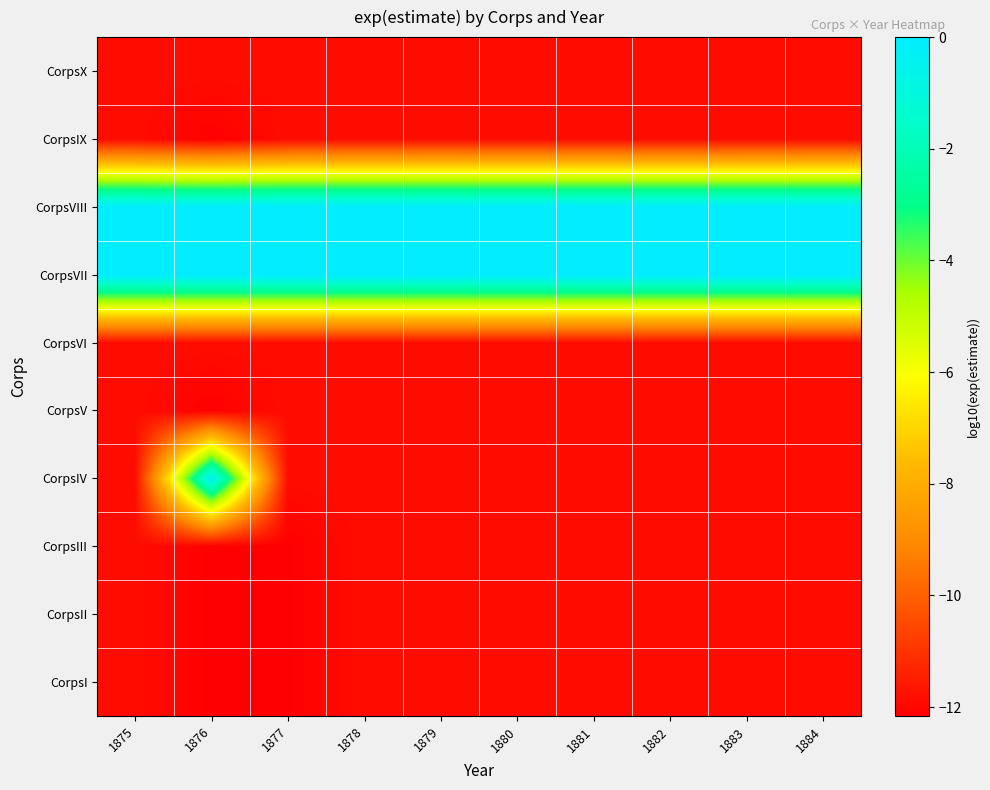

What is the difference between the highest and lowest values at 1880?

11.9